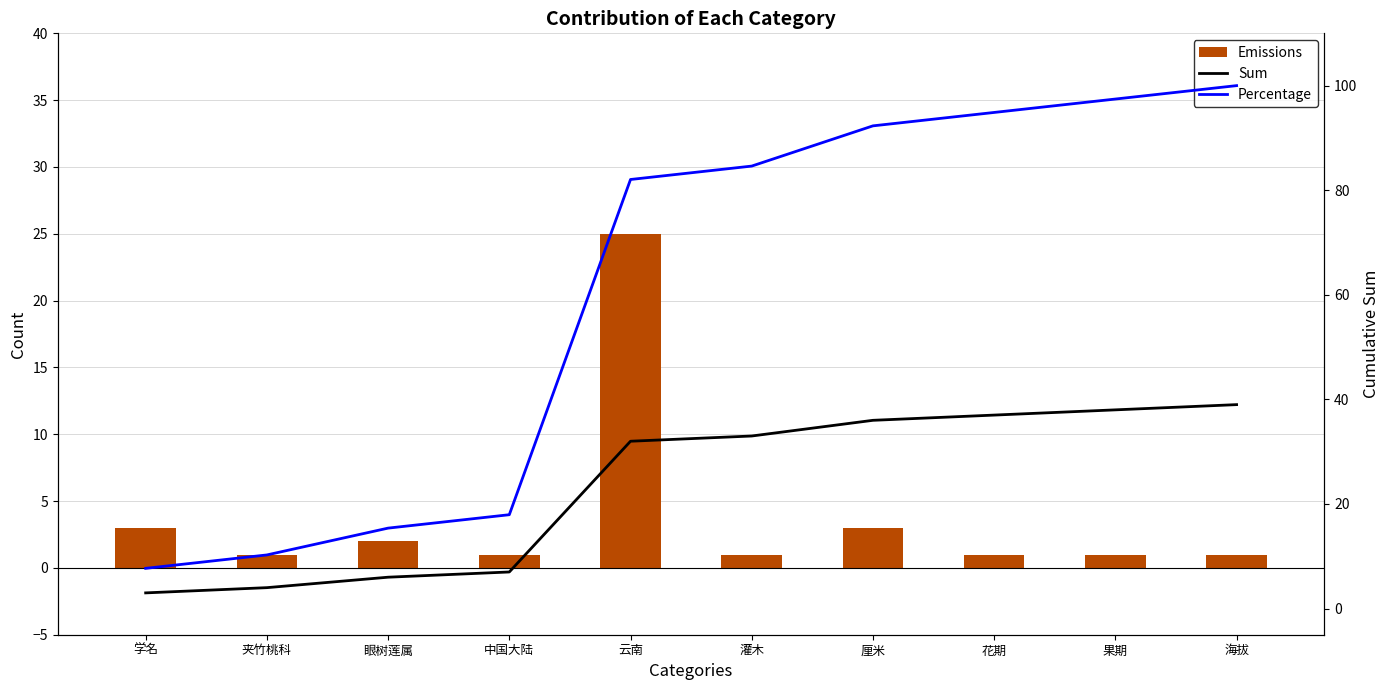

True or false: Sum has a value of 9.5 at 眼树莲属.

False